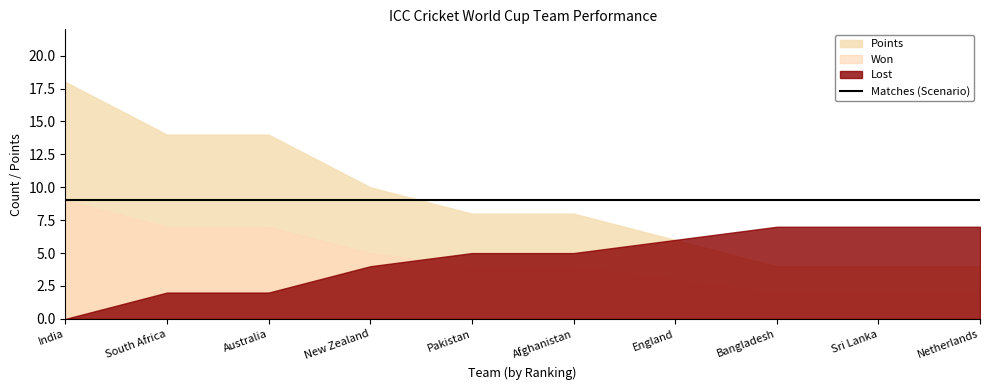

What is the label of the 3rd point from the left?

Australia